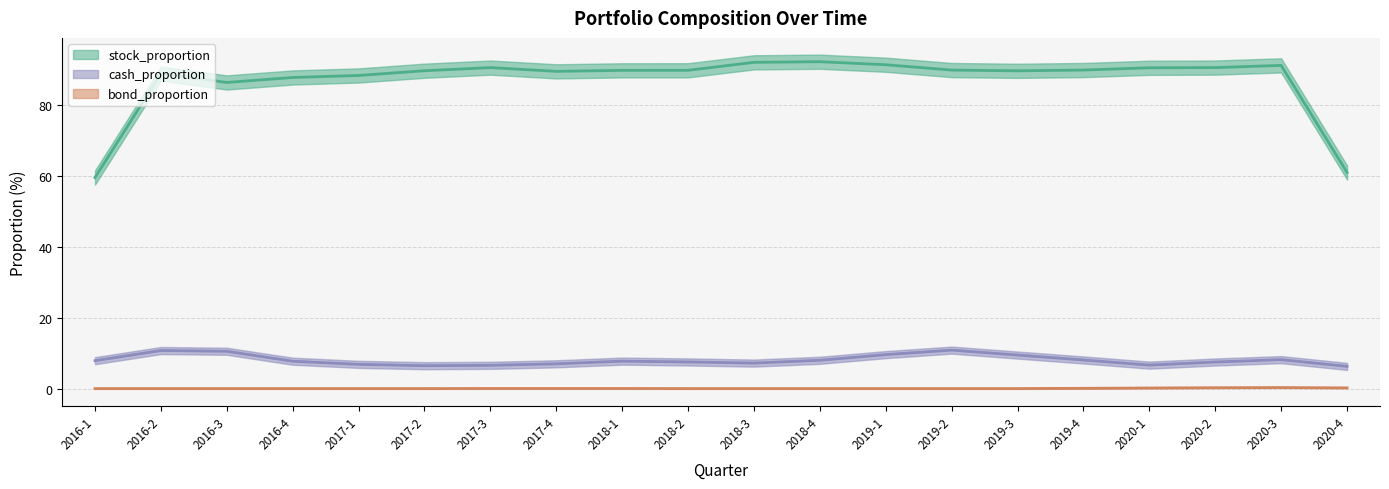

What is the label of the 13th point from the left?

2019-1